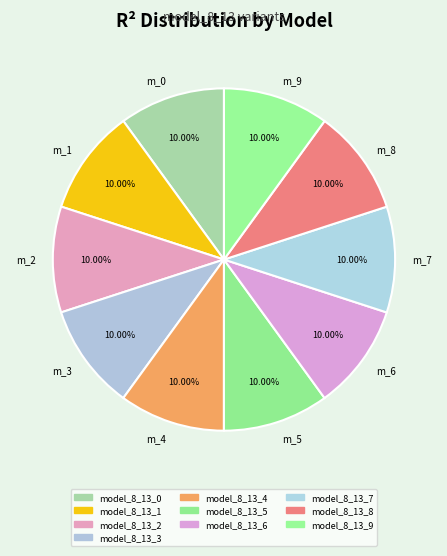

Is the sum of m_0 and m_4 greater than half?

No